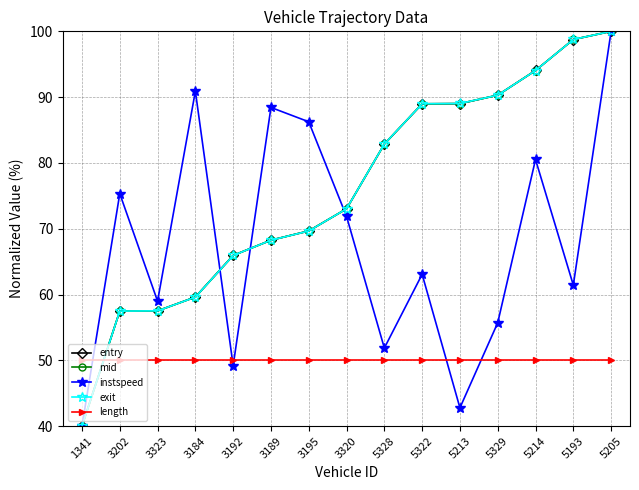

At which category is the sum across all series the highest?

5205